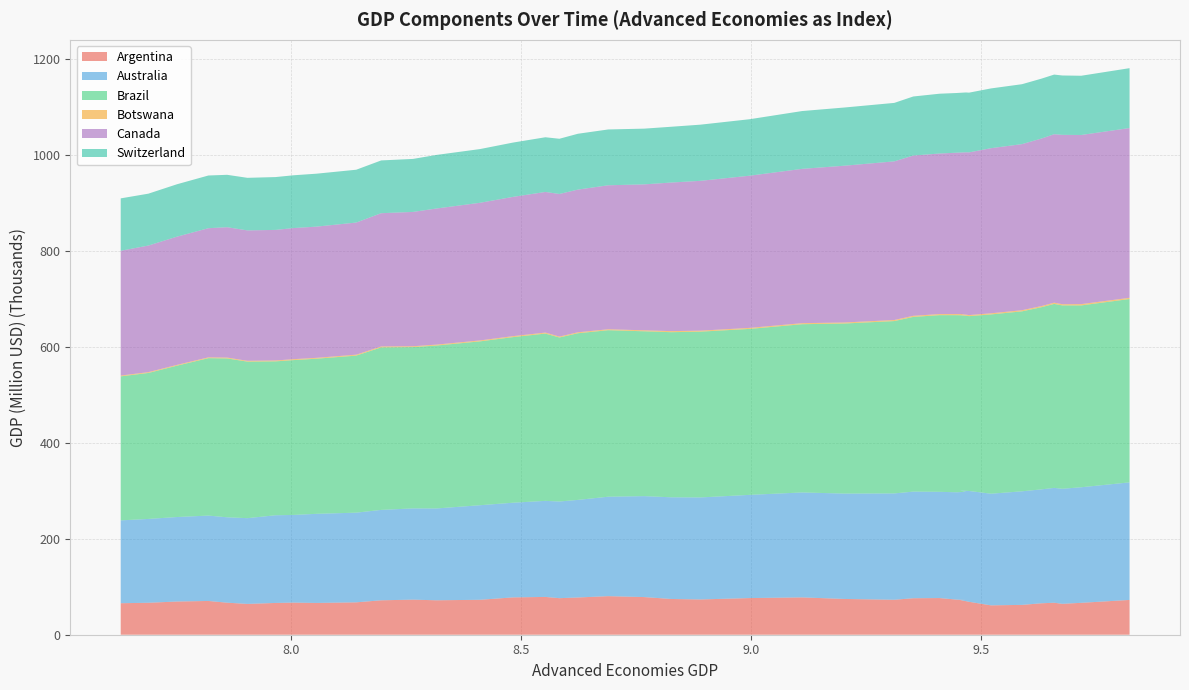

Reading left to right, extract all data points from this chart.

Argentina: 65678.7	66636.6	69249.6	70400.8	66796.5	64249.2	66255.0	66951.0	66261.0	67518.1	71782.9	73151.8	71815.1	72848.3	77844.7	78802.4	76208.7	77663.8	80423.9	78503.4	74533.0	73548.9	76425.7	77837.4	74594.9	72916.2	76070.5	76450.6	73218.0	72407.0	72456.1	68666.8	61249.3	62212.3	65571.5	66704.9	64424.9	66532.2	72530.5
Australia: 172759.6	174814.1	176174.4	178034.2	178057.0	178804.7	182847.5	182813.7	185824.5	187008.6	188503.4	190259.6	191456.1	197172.2	197424.1	200296.8	201596.9	203475.8	207349.0	210490.5	212027.2	212716.1	215180.5	218831.8	219710.3	221730.9	222346.5	221521.6	223815.5	225641.5	228290.2	231068.9	232809.0	236832.7	237543.0	239479.9	239931.7	240951.9	245149.0
Brazil: 300284.3	304350.6	315638.8	328230.2	331223.7	326375.9	320910.6	322829.4	323411.9	327456.0	338851.2	336322.2	339697.2	341627.1	345299.0	348828.8	341946.0	347483.2	347204.9	343717.4	344272.2	345676.8	346052.9	350808.5	354616.7	359339.2	364257.0	368395.2	369278.1	367904.9	366297.5	364559.3	373796.0	375198.7	379860.4	383574.6	382345.1	379185.7	382291.6
Botswana: 1693.2	1706.5	1675.2	1690.1	1836.2	1734.7	1823.9	1941.3	1829.8	1964.9	1955.6	1761.0	1944.8	1968.9	2026.6	2108.7	1922.7	2016.1	1944.4	2037.2	2210.2	2070.5	2132.3	2156.0	2119.8	2219.6	2316.7	2255.7	2287.7	2343.2	2327.4	2170.5	2352.2	2420.8	2386.4	2638.6	2446.8	2702.7	2572.0
Canada: 260185.4	263987.5	267362.4	269313.2	271816.4	271926.2	272284.5	273400.4	273588.5	275493.5	277873.6	280111.6	283806.7	287012.7	290409.3	293221.4	297362.9	297521.7	300229.7	304314.9	309834.6	312426.5	317315.0	321778.6	326926.2	330812.0	334176.3	334748.5	336521.5	337428.3	337203.6	339256.6	344291.9	346321.1	349318.3	351234.7	353178.2	352657.4	353975.1
Switzerland: 109245.1	108178.0	109269.1	109888.6	109240.4	109603.4	110159.1	110039.2	110375.4	110137.0	110014.1	110524.5	111698.8	111986.1	113225.7	114021.5	115123.6	116428.2	116388.0	116190.0	116309.8	117093.4	117756.3	120530.5	121334.7	121913.0	123124.9	124709.8	124451.7	125029.4	125041.5	124555.8	124611.7	124931.4	124885.6	124333.6	123763.1	123507.7	124827.9